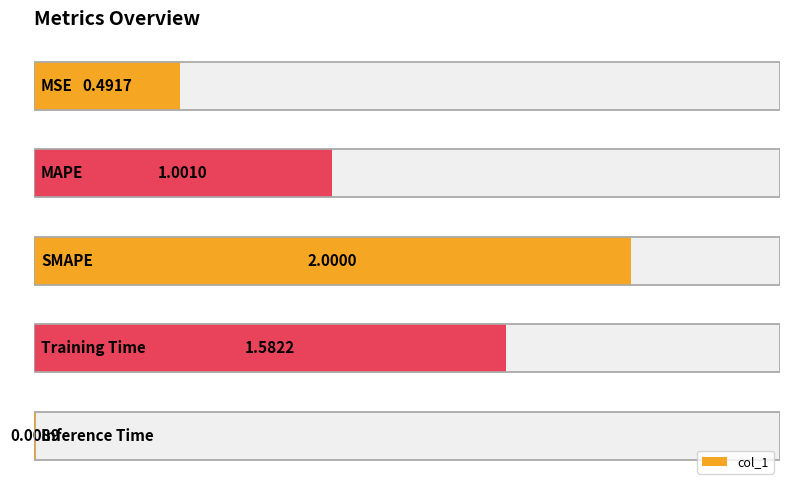

List the labels in order of value, largest first.

2, 3, 1, 0, 4